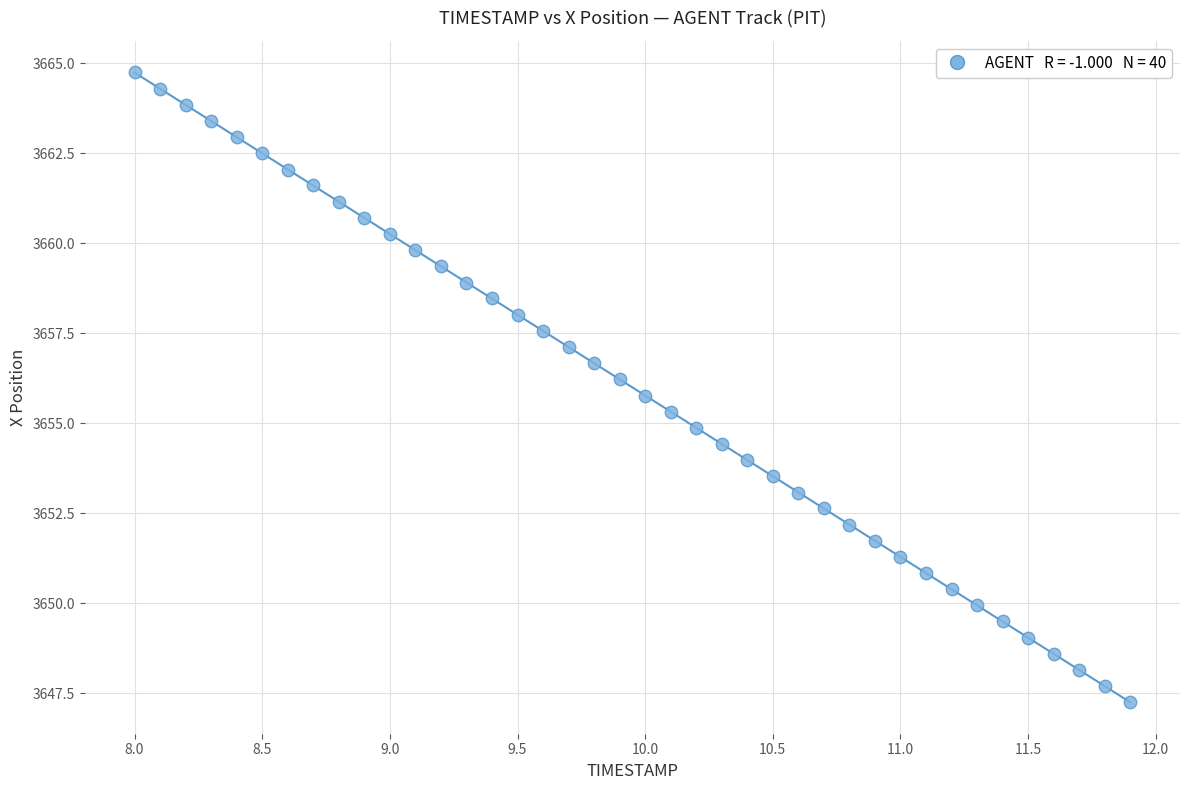

What is the range of X values (max minus min)?

3.9